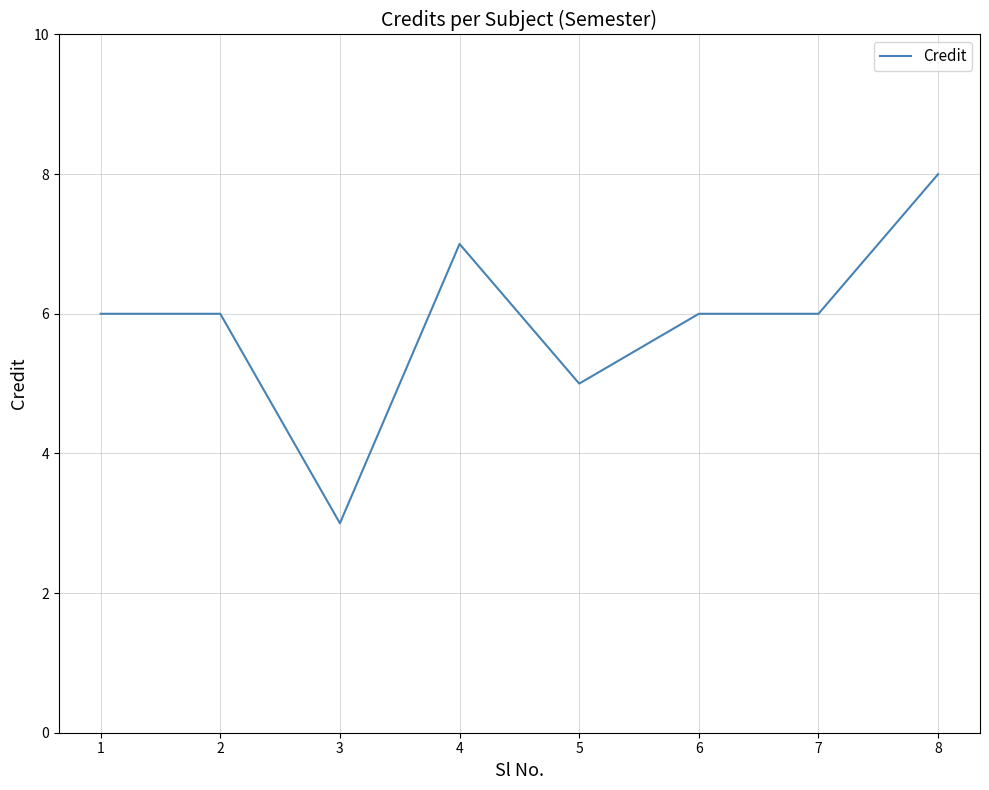

Does the chart display data point markers on the line(s)?

No